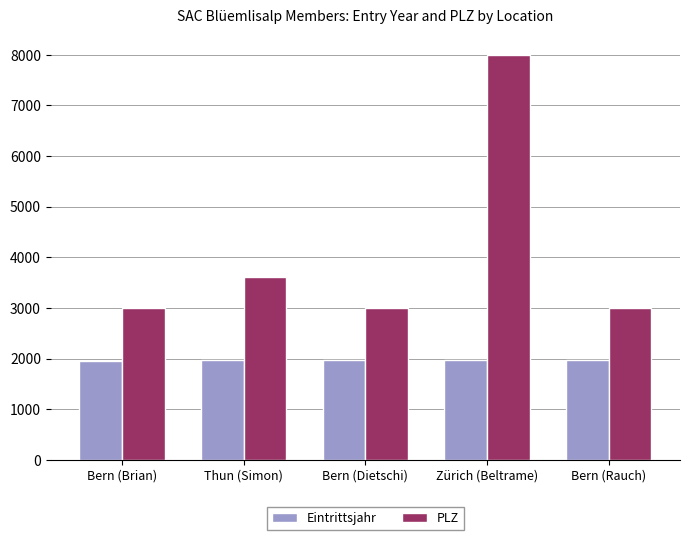

Which category has the highest value across all series?

Zürich (Beltrame)